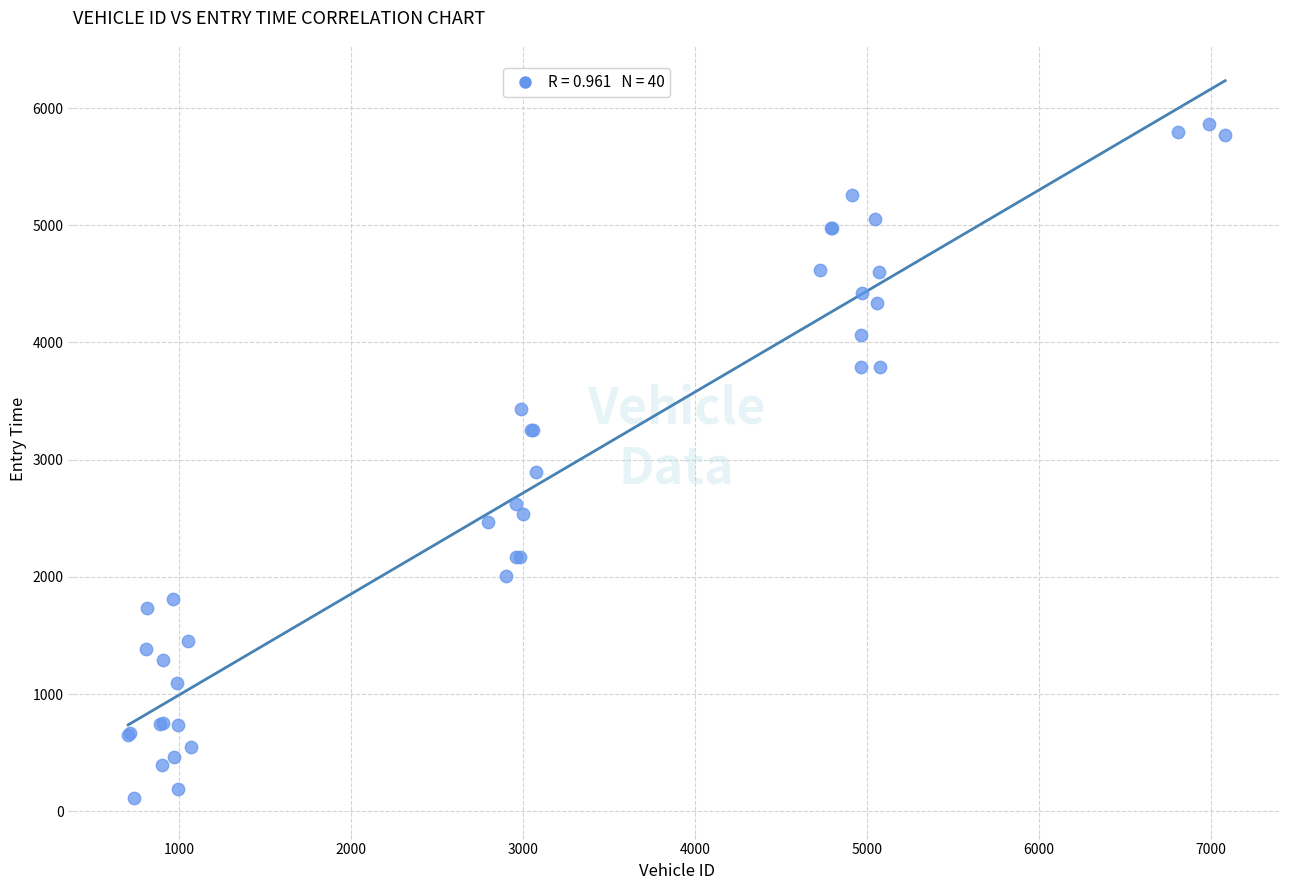

What Y value in the scatter plot is closest to 2987?

2892.2